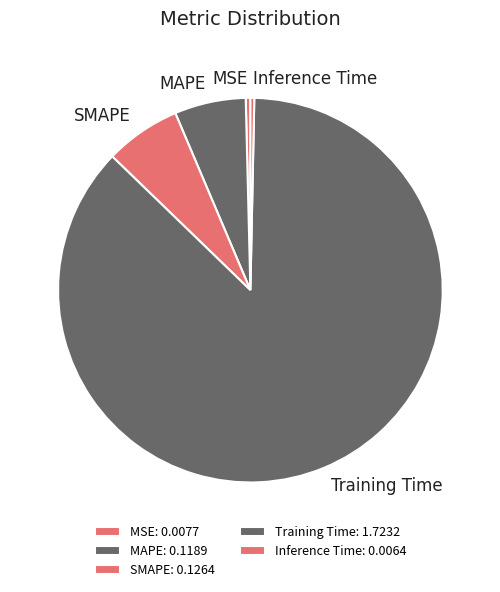

How many slices are in this pie chart?

5